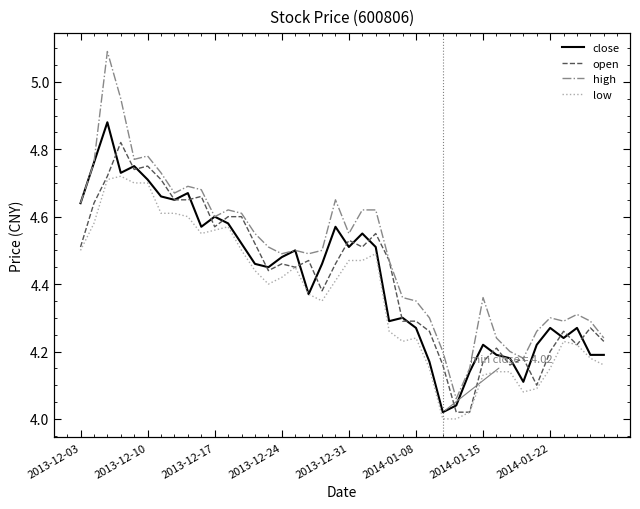

True or false: high and open intersect in this chart.

False